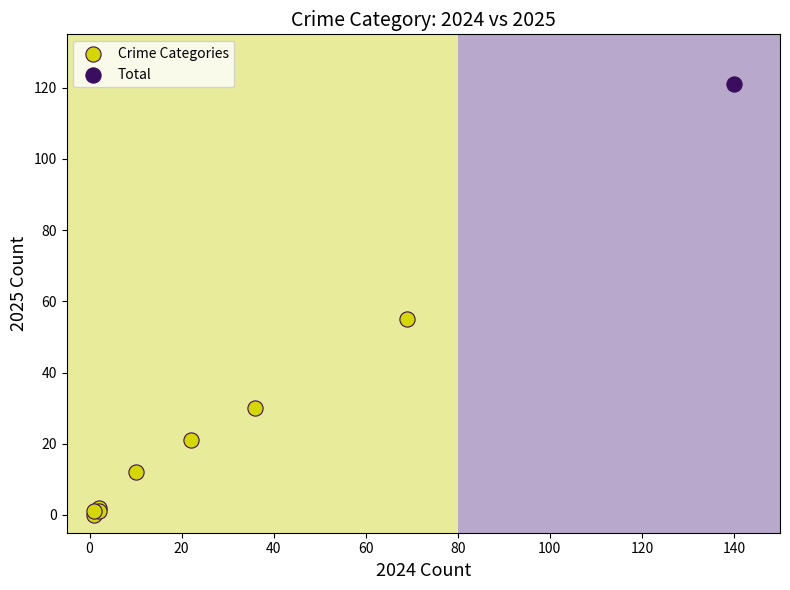

What are all the series names shown in the legend?

Crime Categories, Total